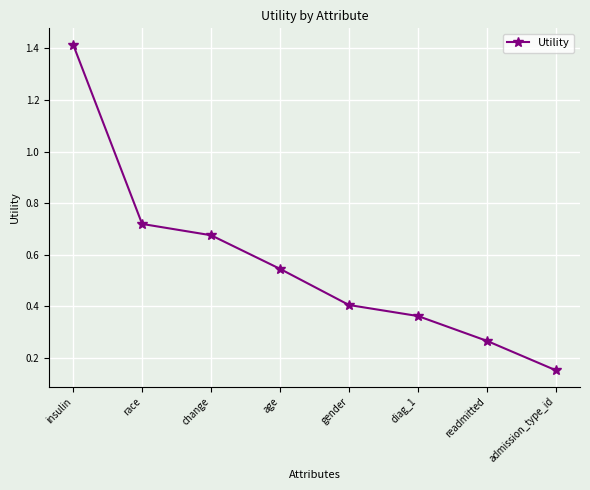

True or false: the data has more than 0 interior local peaks.

False